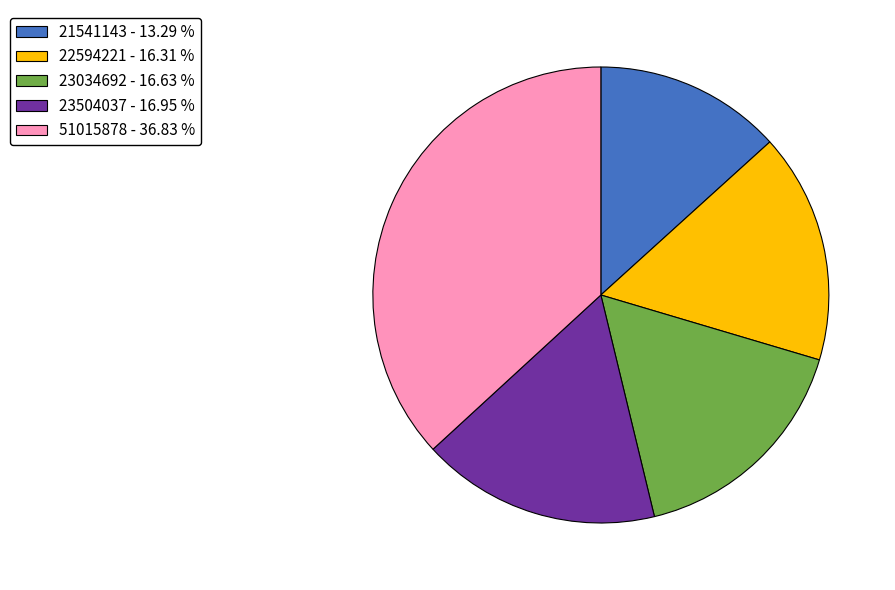

How many segments does this pie chart have?

5